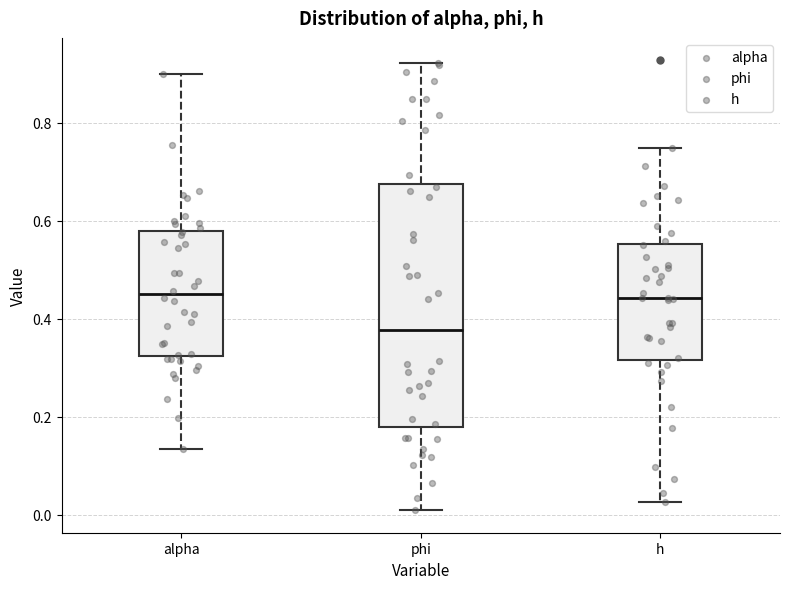

Where does the lower whisker of the box for h end on the y-axis? The values are not printed on the chart, so give them approximately, as read against the axis.

0.02